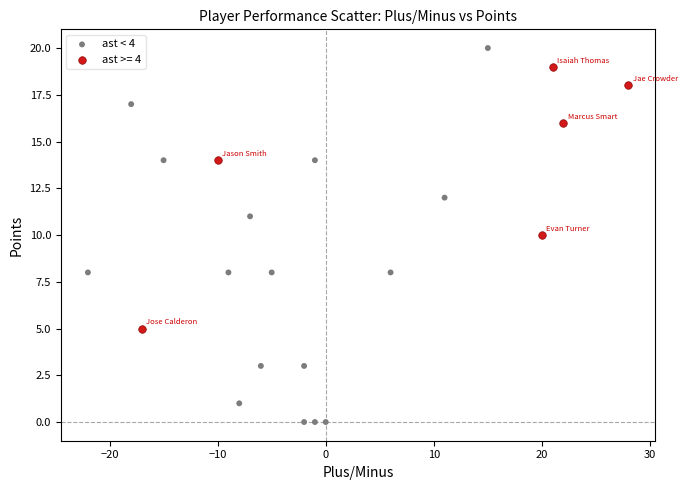

Which series contains the highest Y value?

ast < 4